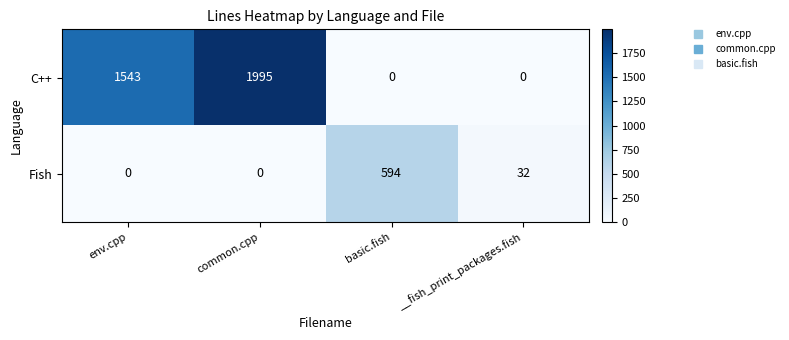

How many series are shown in this chart?

2